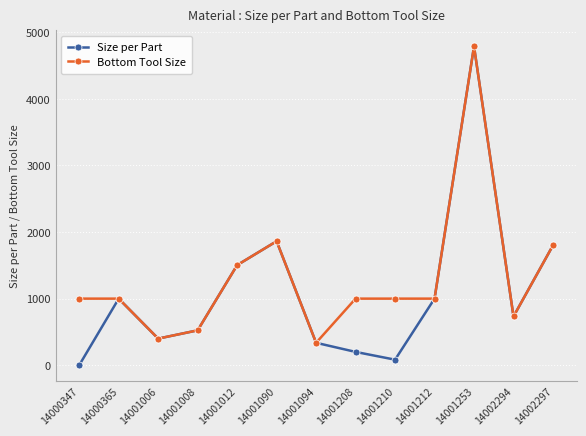

Is it true that Bottom Tool Size equals 1479.2 at 14000347?

False